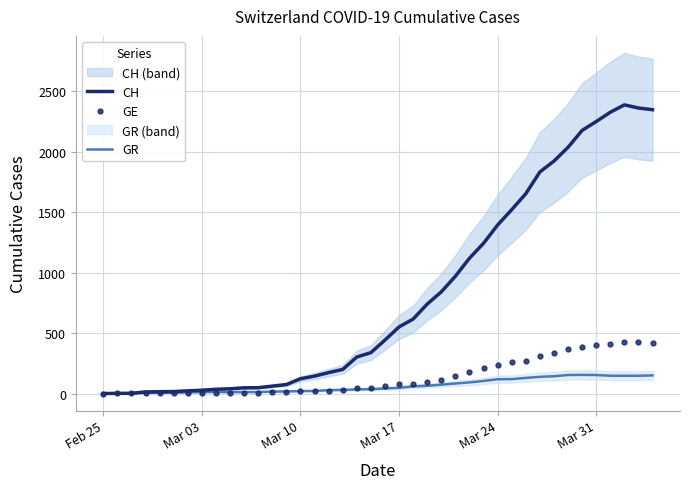

How many lines are shown in the chart?

3